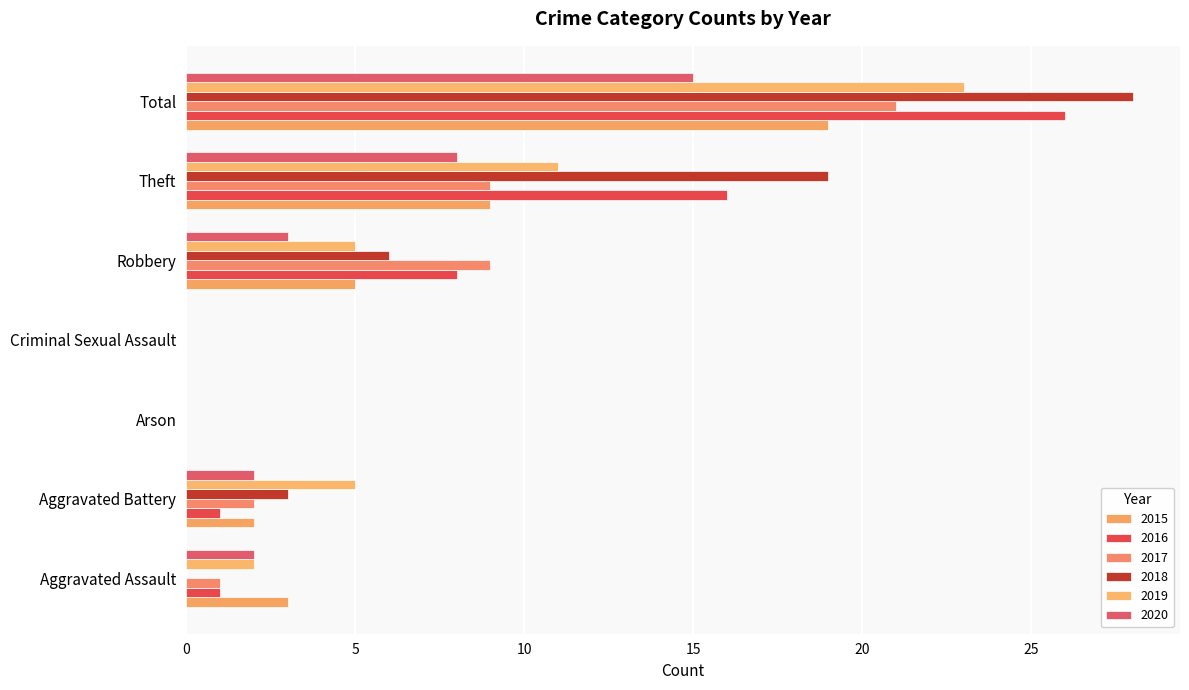

How many 2020 values are between 0 and 8?

6